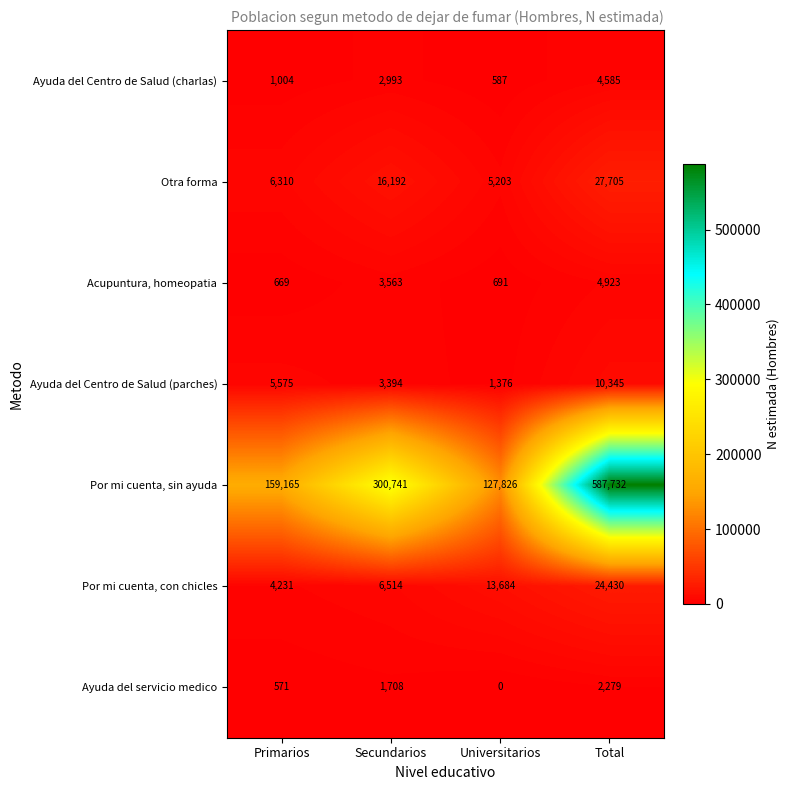

What is the sum of all Por mi cuenta, sin ayuda values?

1175464